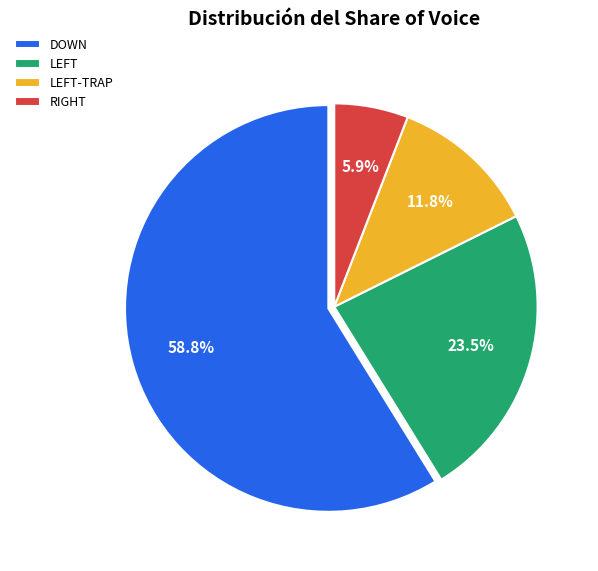

How many segments does this pie chart have?

4